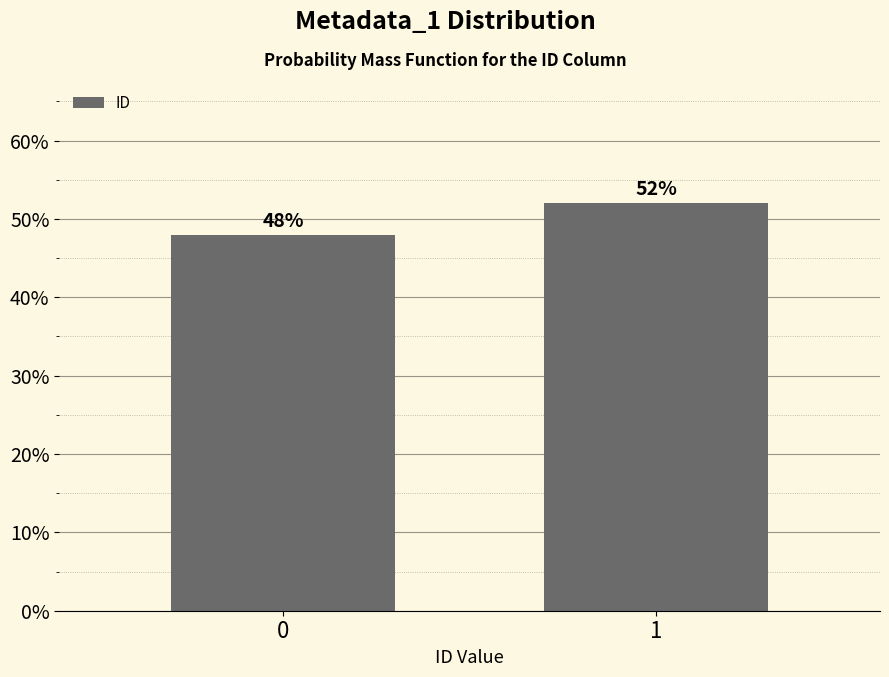

Reading left to right, what are all the values shown in this chart?

48	52